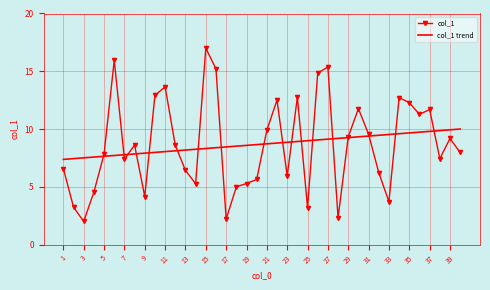

What is the highest value of the col_1 trend series?

10.0